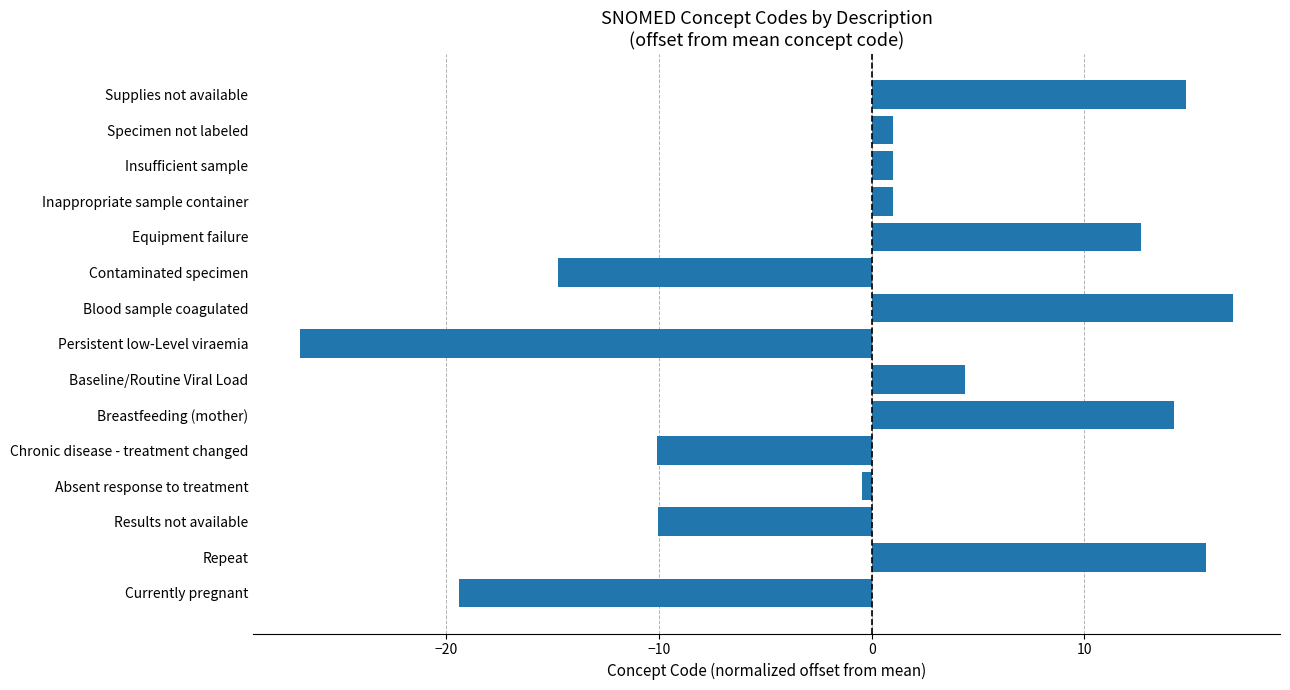

Which category has the highest value across all series?

Blood sample coagulated